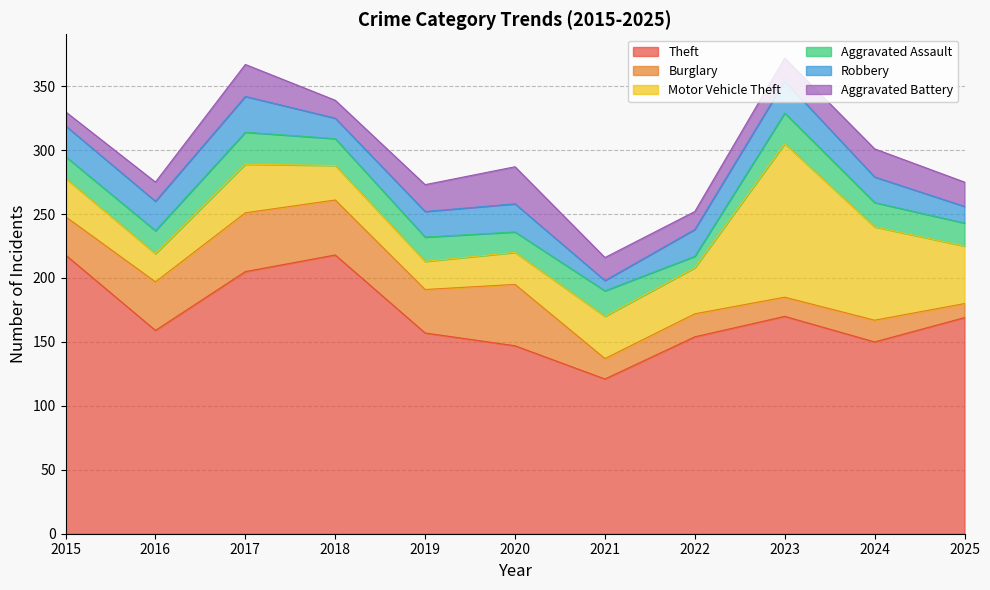

The value of Aggravated Assault at 2019 is 29. True or false?

False